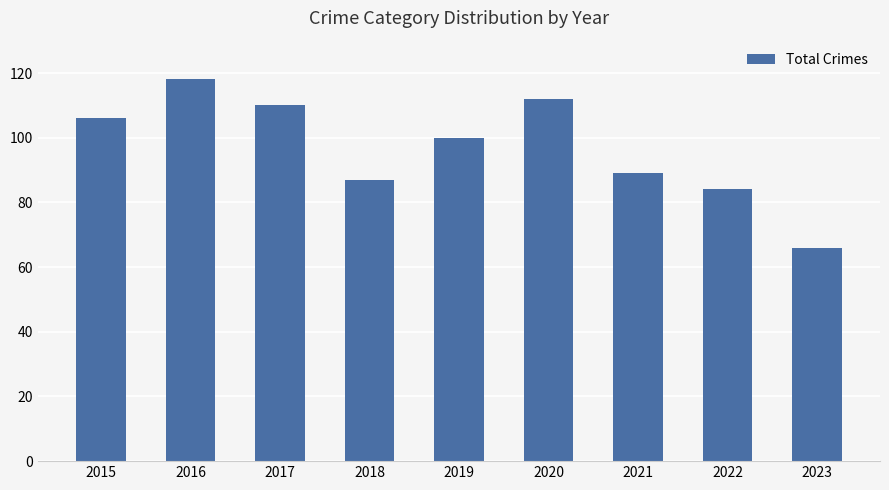

What is the minimum value shown in the chart?

66